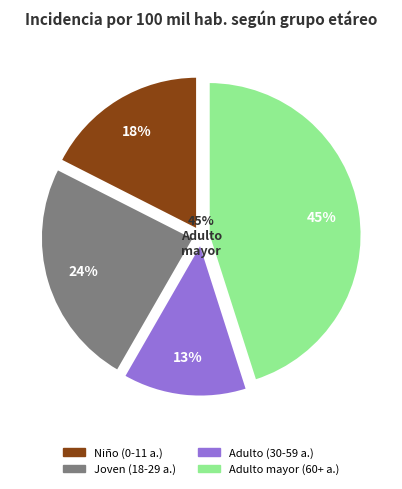

Which slice is the largest?

Adulto mayor (60 años a más)